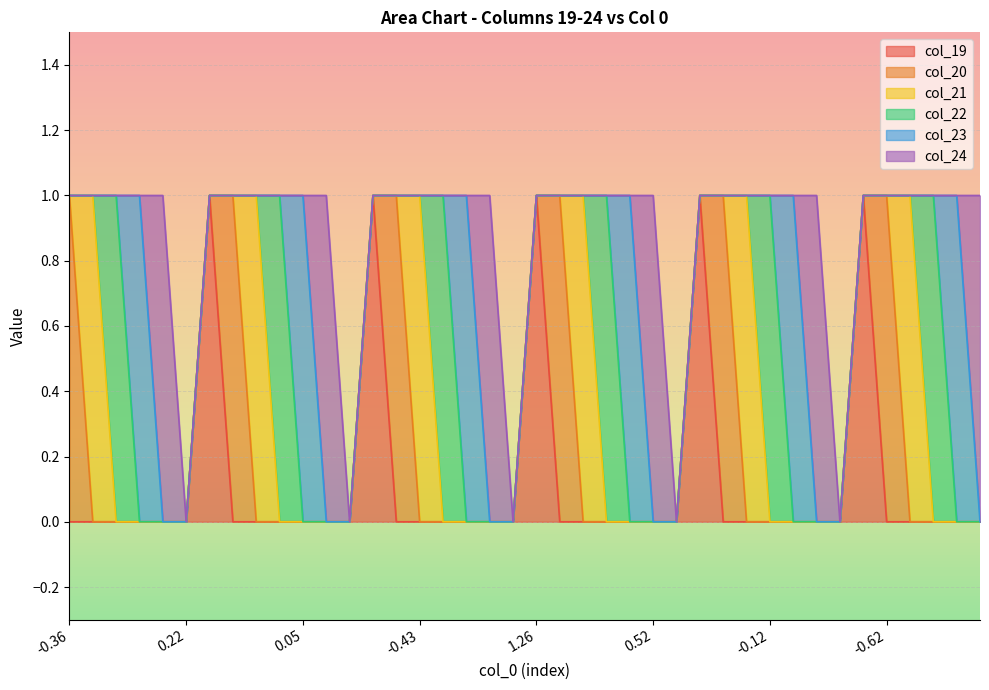

Rank the categories by col_19 value from highest to lowest.

6, 13, 20, 27, 34, 0, 1, 2, 3, 4, 5, 7, 8, 9, 10, 11, 12, 14, 15, 16, 17, 18, 19, 21, 22, 23, 24, 25, 26, 28, 29, 30, 31, 32, 33, 35, 36, 37, 38, 39